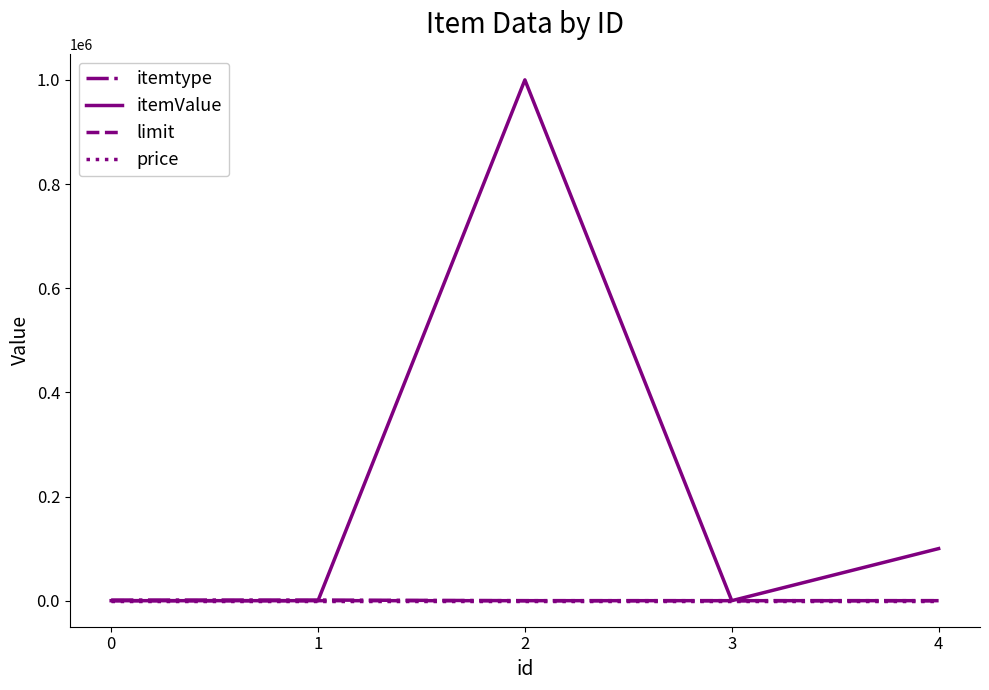

Which series has the largest total across all categories?

itemValue